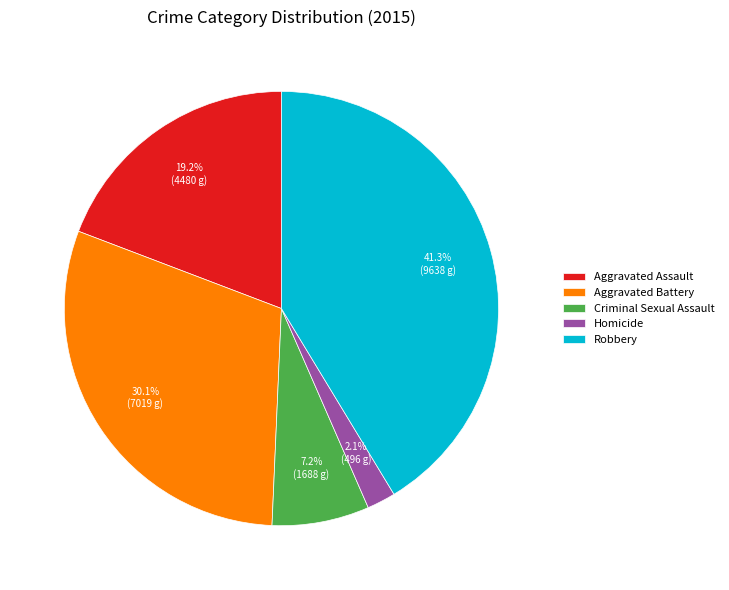

To the nearest percent, what percentage of the pie is Aggravated Assault?

19%